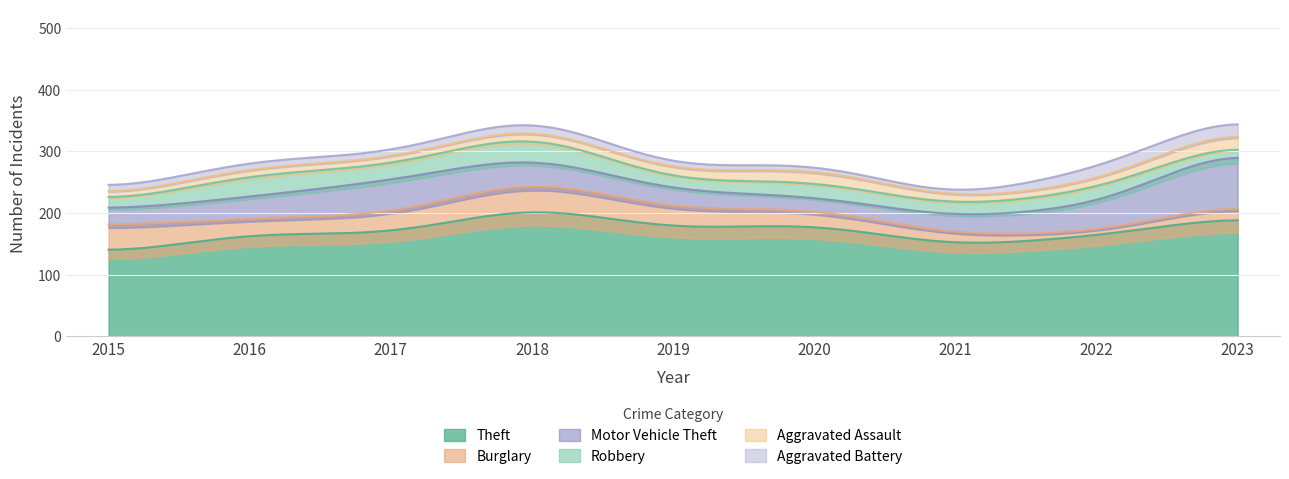

At which category is the sum across all series the highest?

2023